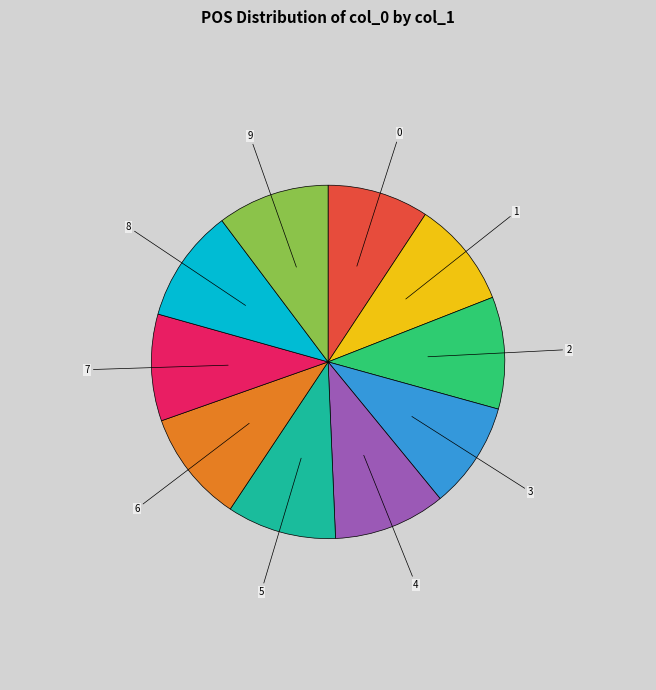

Is it true that 3 is 10% of the pie?

True